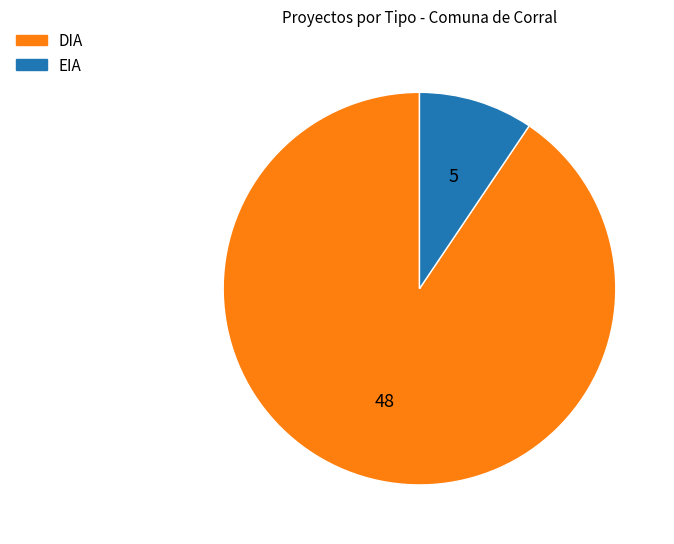

Is the sum of DIA and EIA greater than half?

Yes